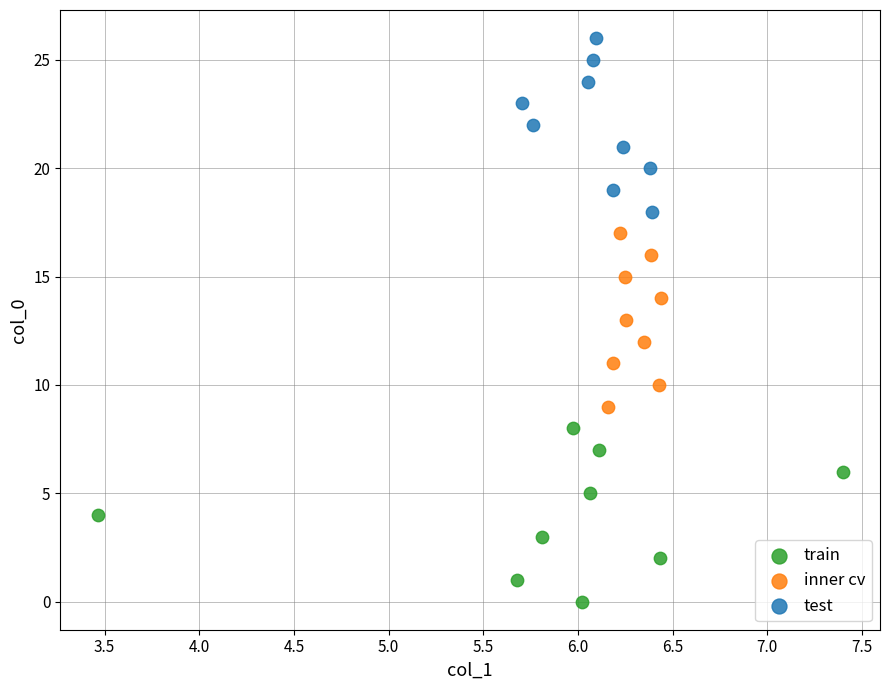

Which series contains the highest Y value?

test